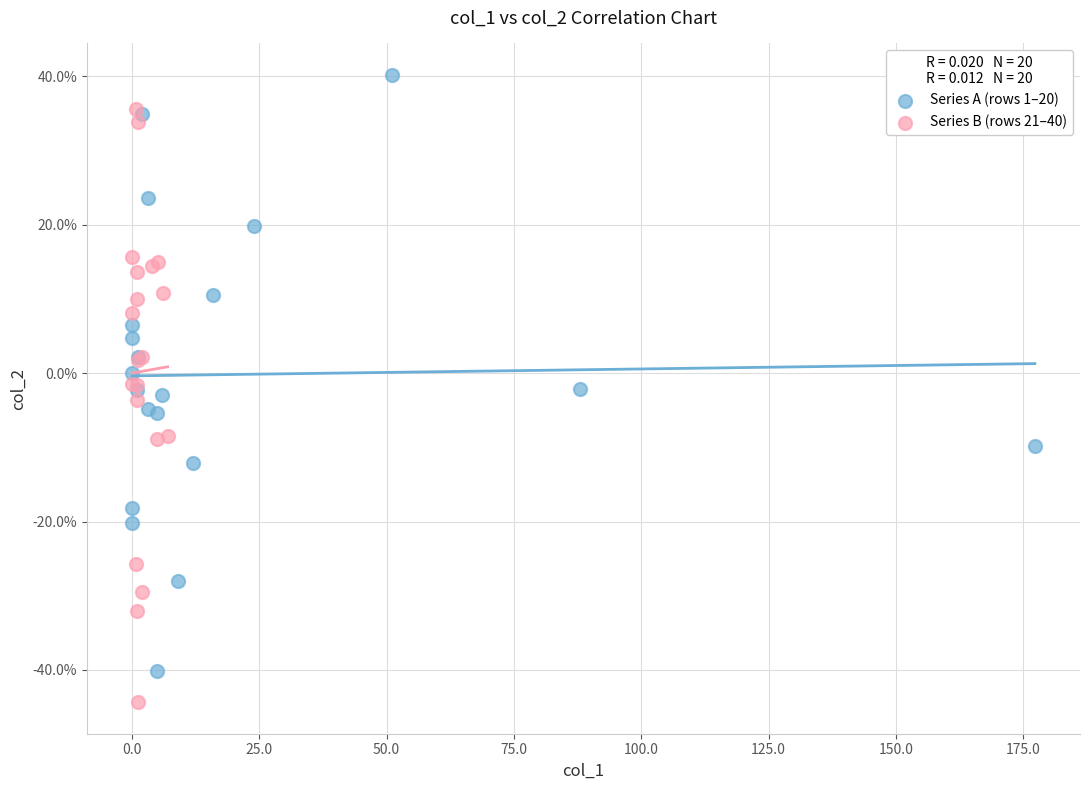

What are all the series names shown in the legend?

Series A (rows 1–20), Series B (rows 21–40)